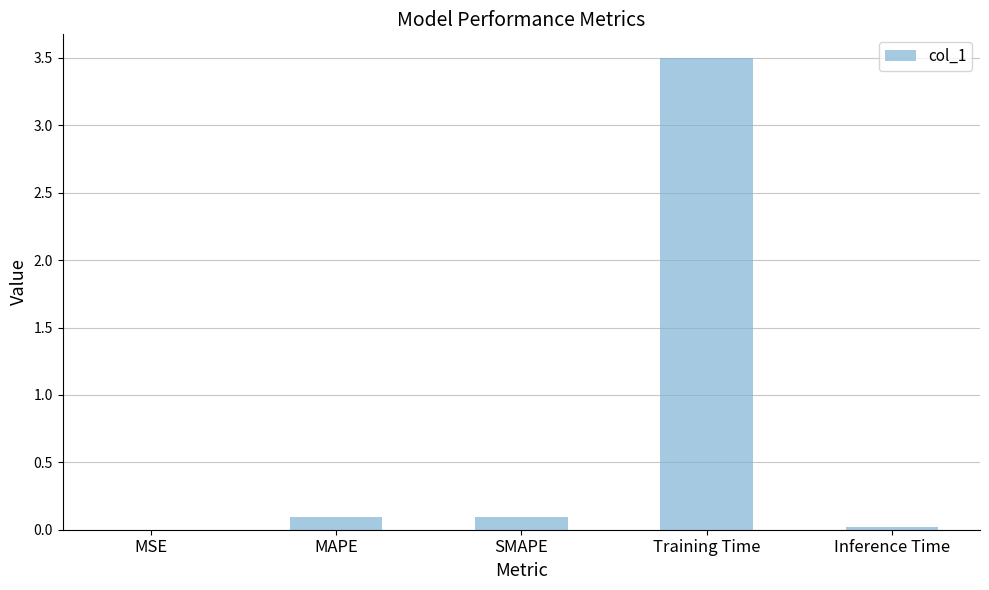

Between Inference Time and MAPE, which is larger?

MAPE